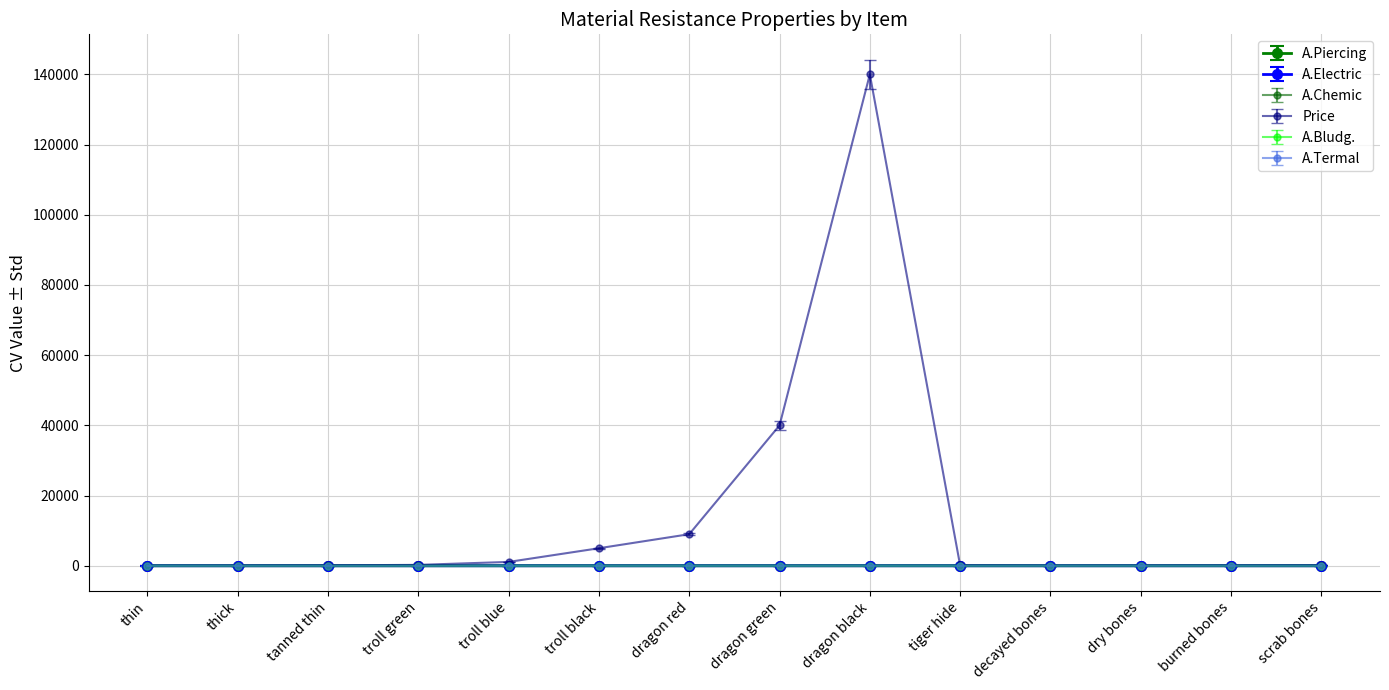

At which category is the sum across all series the highest?

dragon black